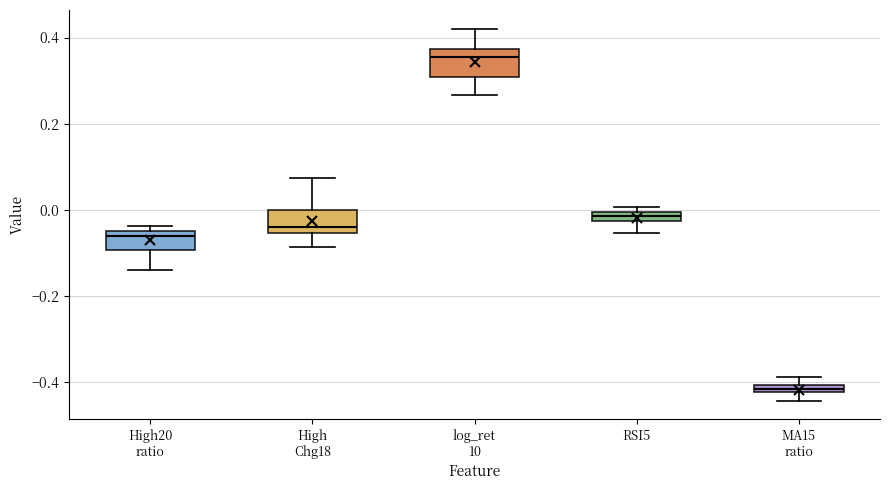

Where does the lower whisker of the box for RSI5 end on the y-axis? The values are not printed on the chart, so give them approximately, as read against the axis.

-0.06